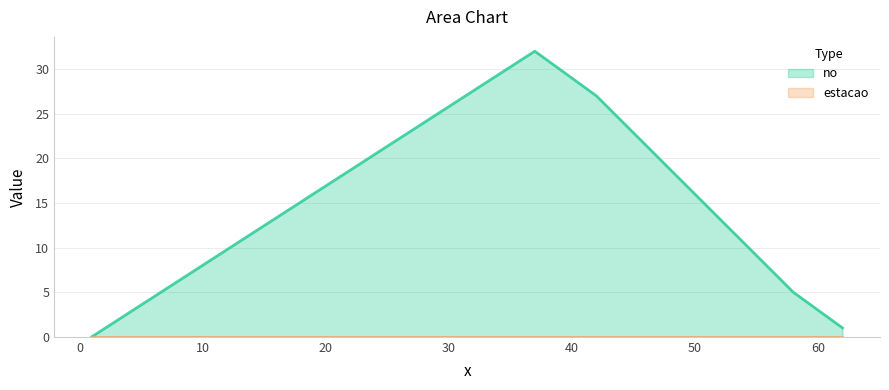

Between 58 and 62, which is larger?

58